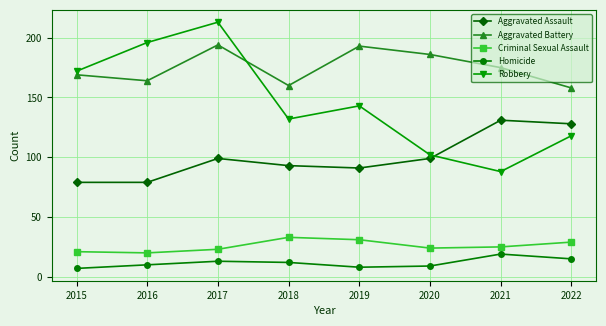

How many distinct data groups are displayed?

5